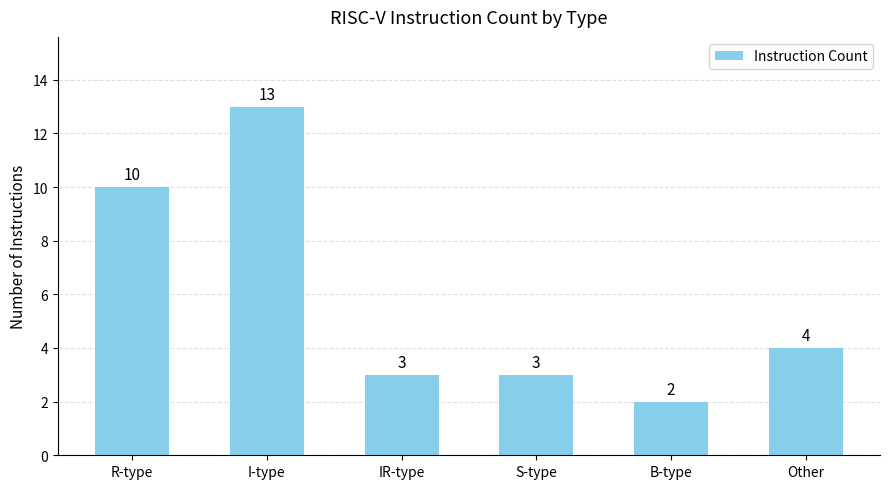

Which category has the lowest value across all series?

B-type